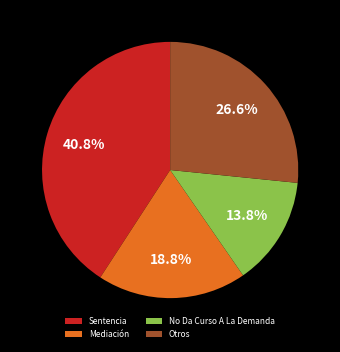

What is the largest slice in the pie chart?

Sentencia